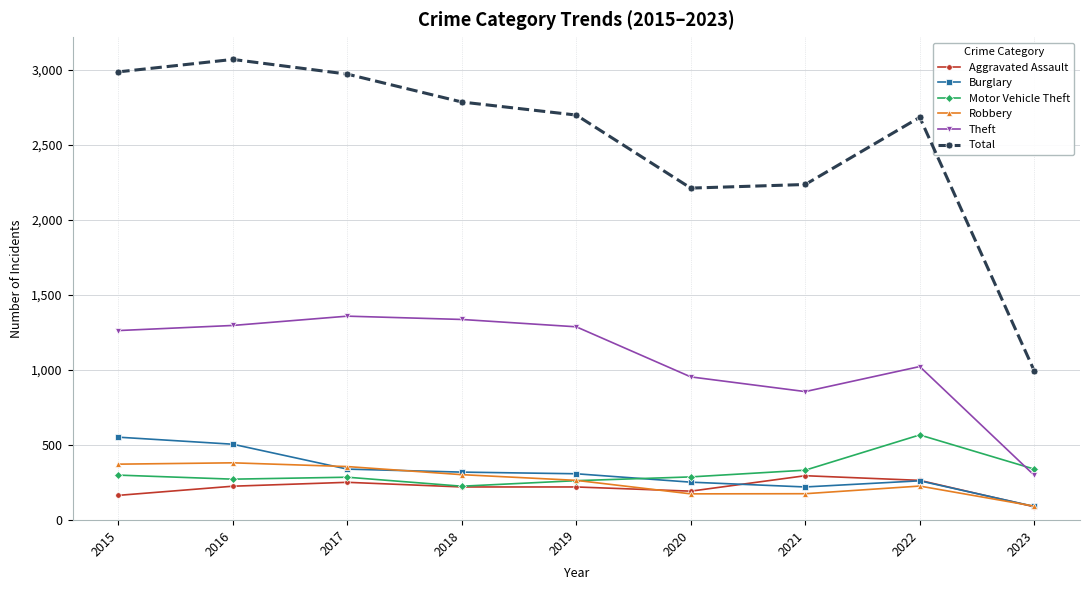

What is the value of the Motor Vehicle Theft point at the 7th from the left?

332